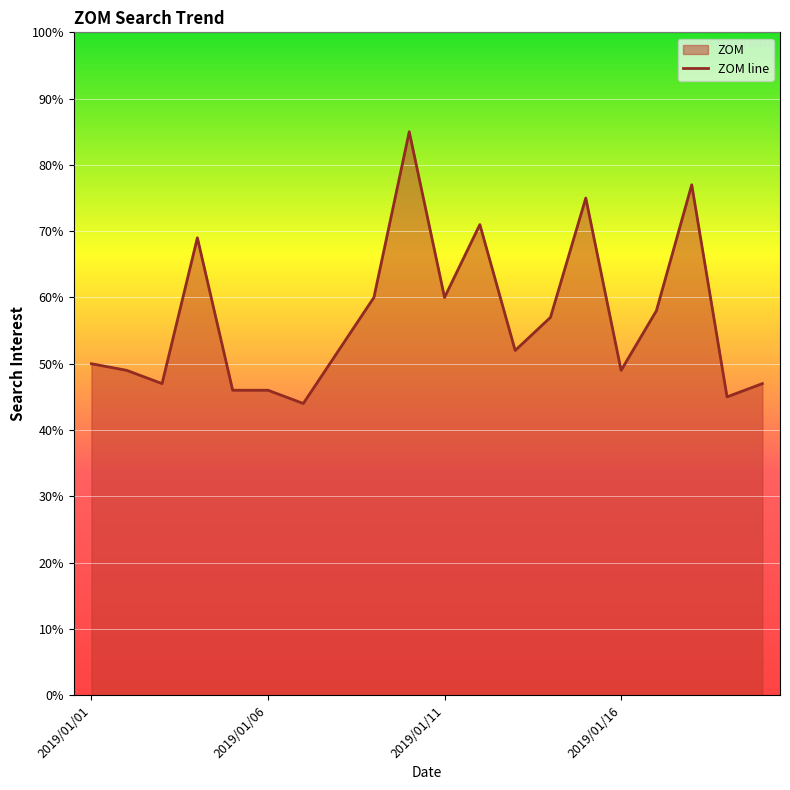

List the labels in order of value, smallest first.

2019/01/07, 2019/01/19, 2019/01/05, 2019/01/06, 2019/01/03, 2019/01/20, 2019/01/02, 2019/01/16, 2019/01/01, 2019/01/08, 2019/01/13, 2019/01/14, 2019/01/17, 2019/01/09, 2019/01/11, 2019/01/04, 2019/01/12, 2019/01/15, 2019/01/18, 2019/01/10